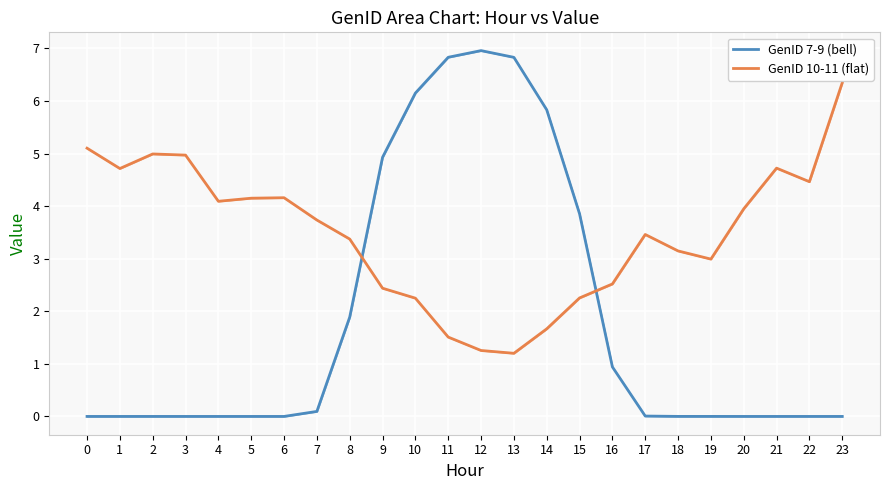

True or false: GenID 10-11 (flat) has more than 2 interior local peaks.

True